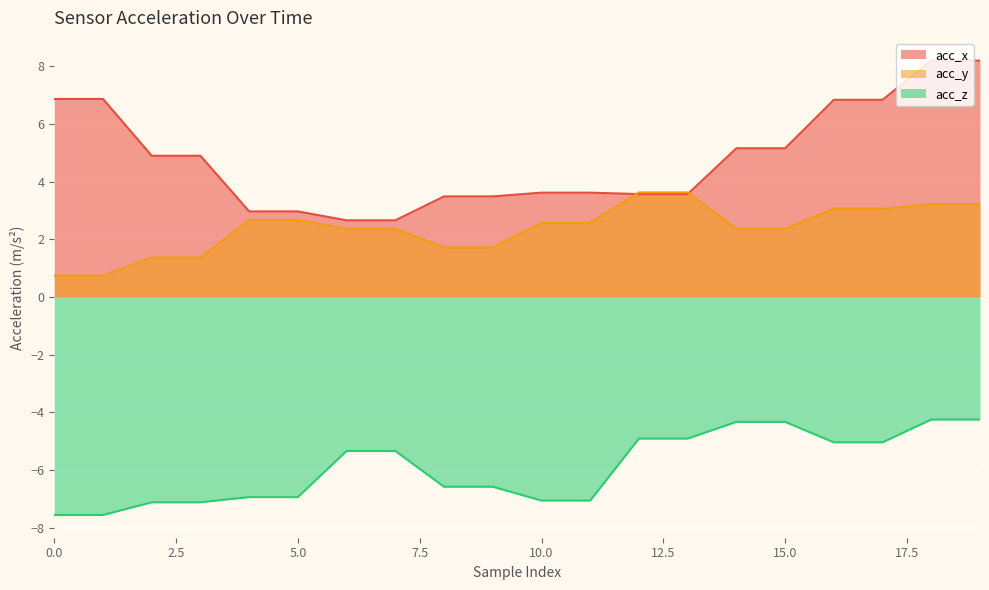

What is the highest value of the acc_y series?

3.6